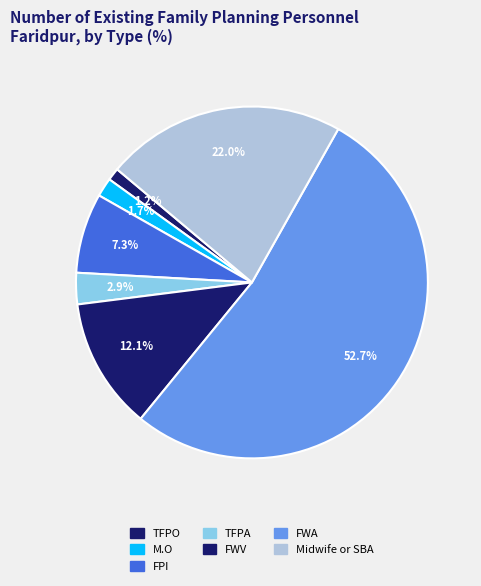

What percentage is the Midwife or SBA slice, to the nearest percent?

22%